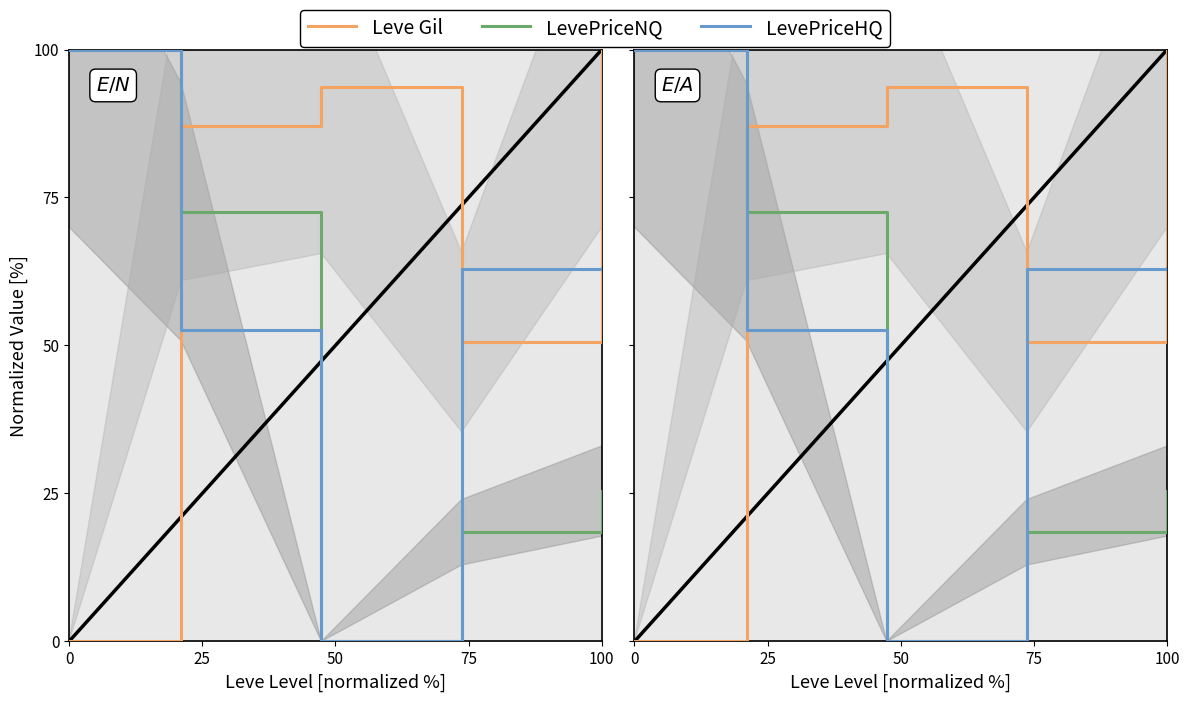

The value of LevePriceHQ at 100 is 63.1. True or false?

True